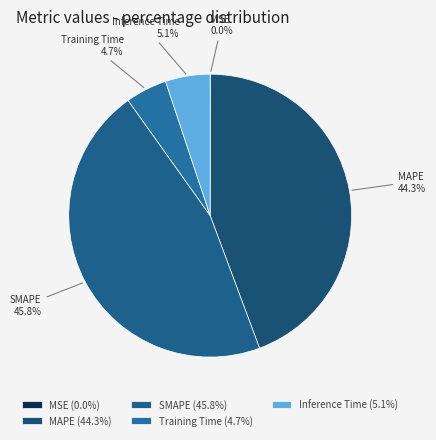

The SMAPE slice represents 61% of the pie. True or false?

False